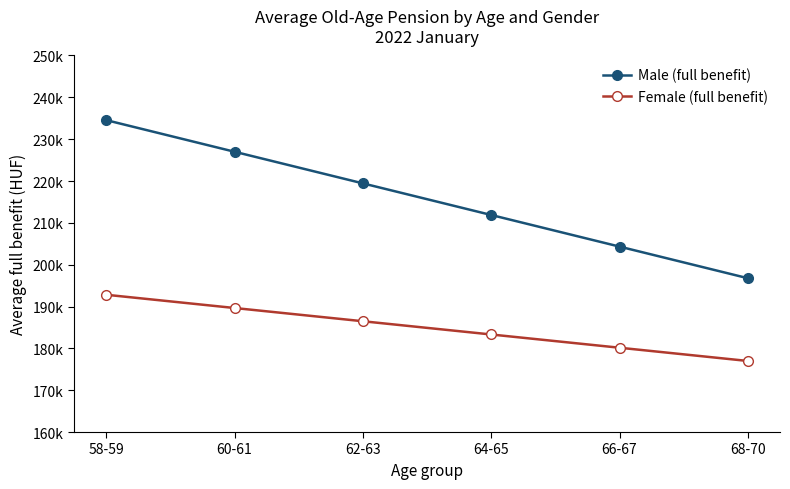

What are all the series names shown in the legend?

Male (full benefit), Female (full benefit)